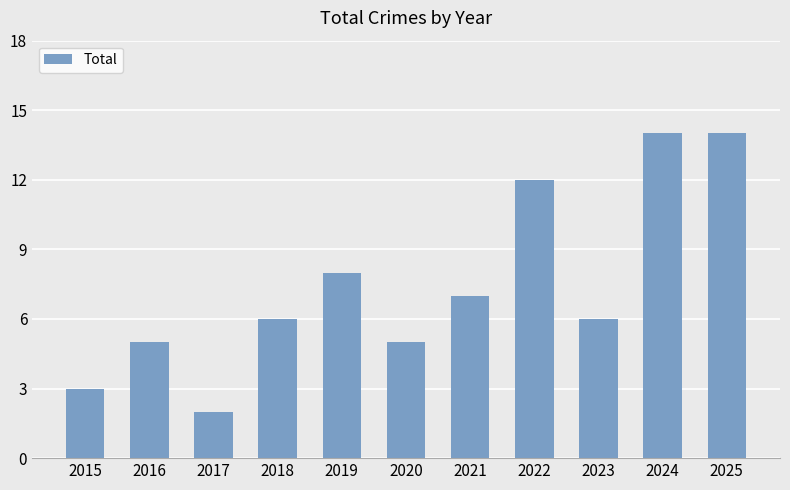

Reading right to left, what are all the values shown in this chart?

14	14	6	12	7	5	8	6	2	5	3